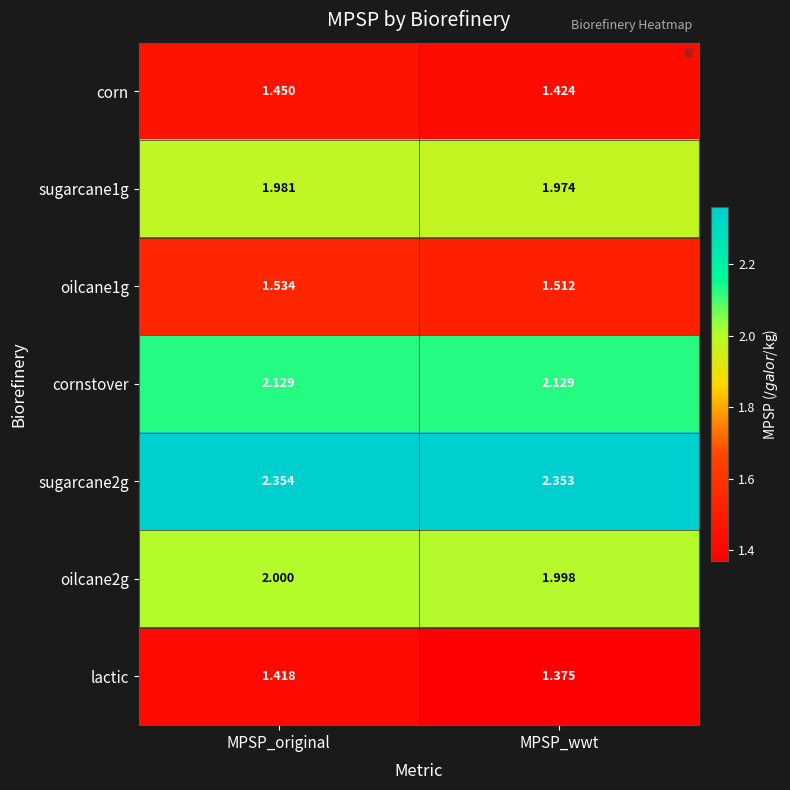

At which label is sugarcane1g closest to 1?

MPSP_wwt